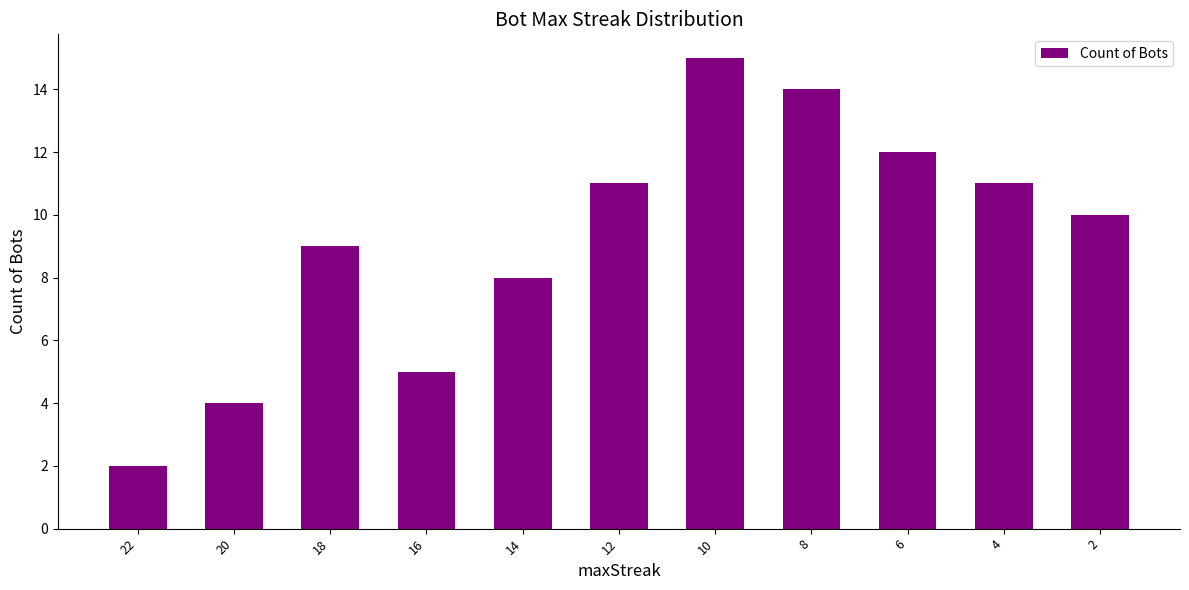

Which category has the highest value across all series?

10